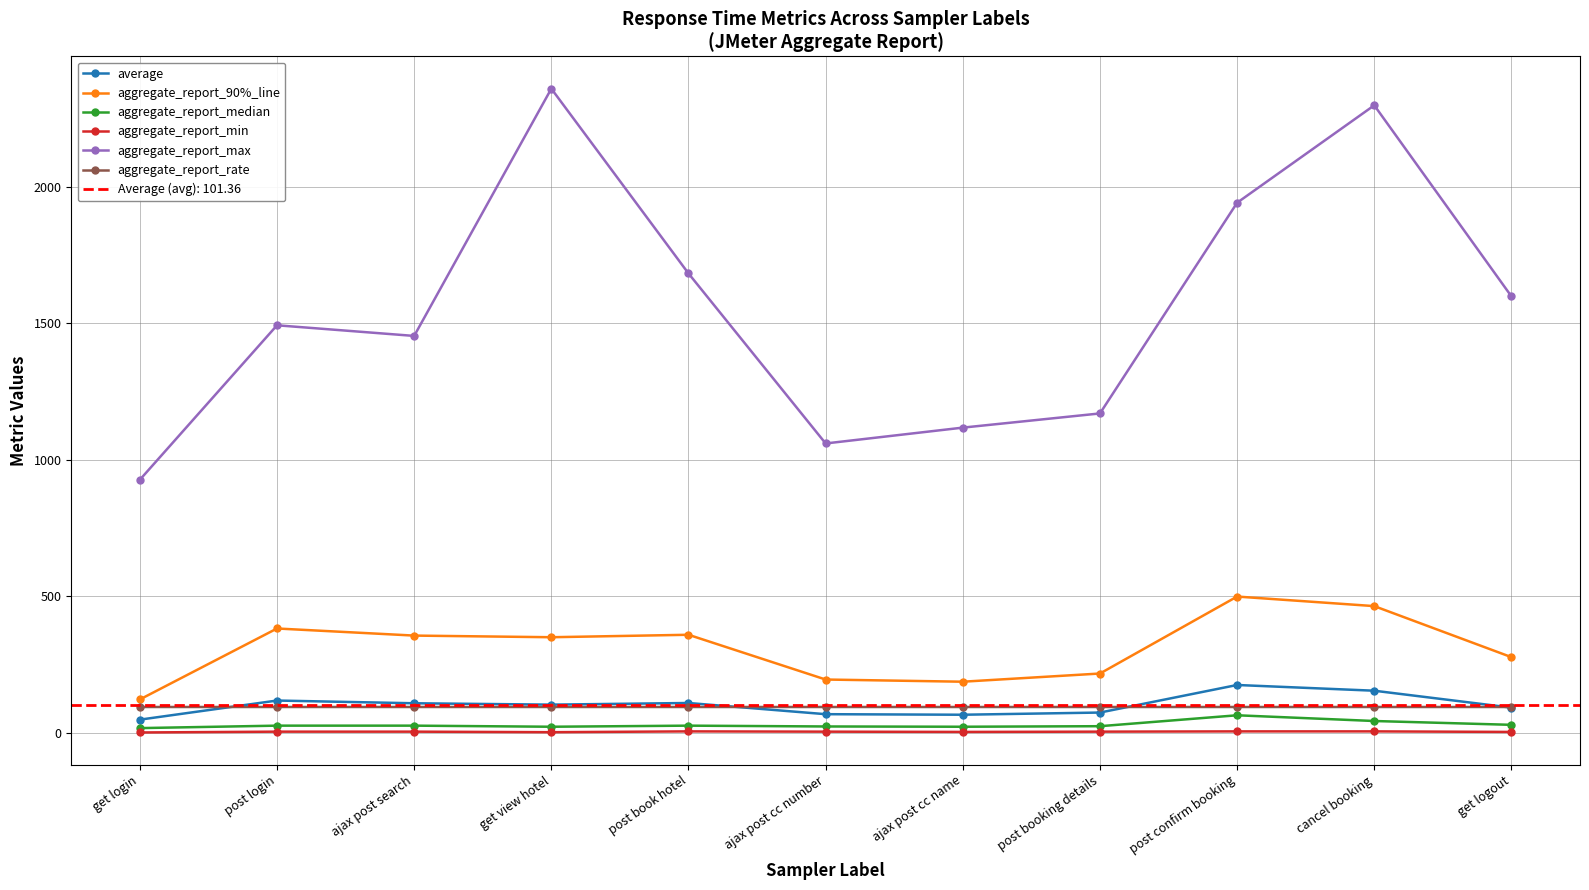

Does the chart have visible grid lines?

Yes